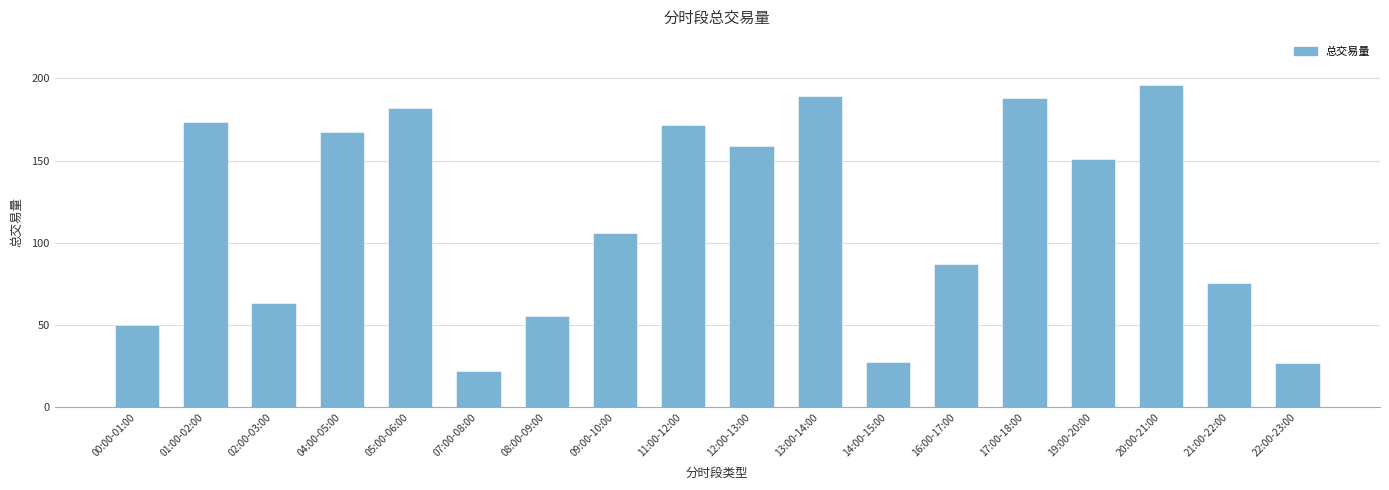

What is the average value?

116.3